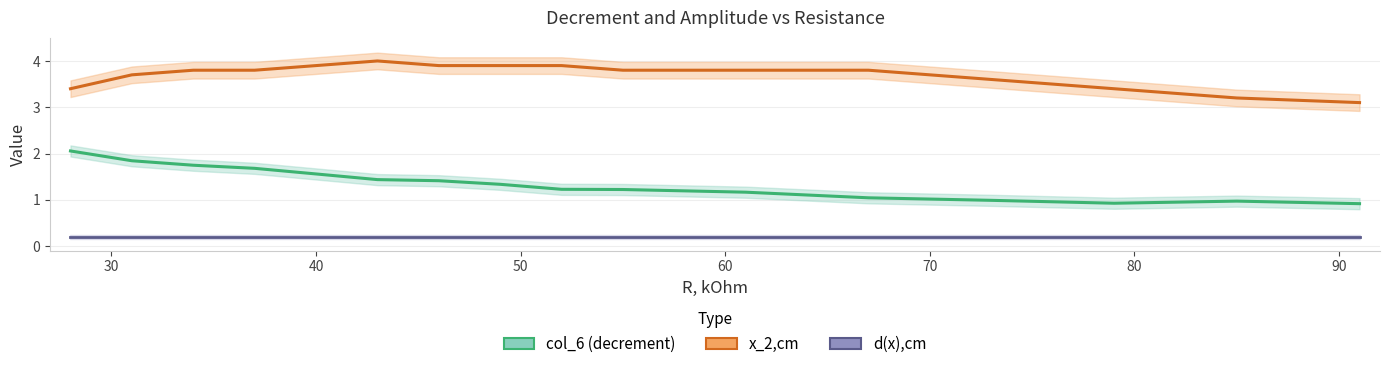

What are all the series names shown in the legend?

col_6 (decrement), x_2,cm, d(x),cm